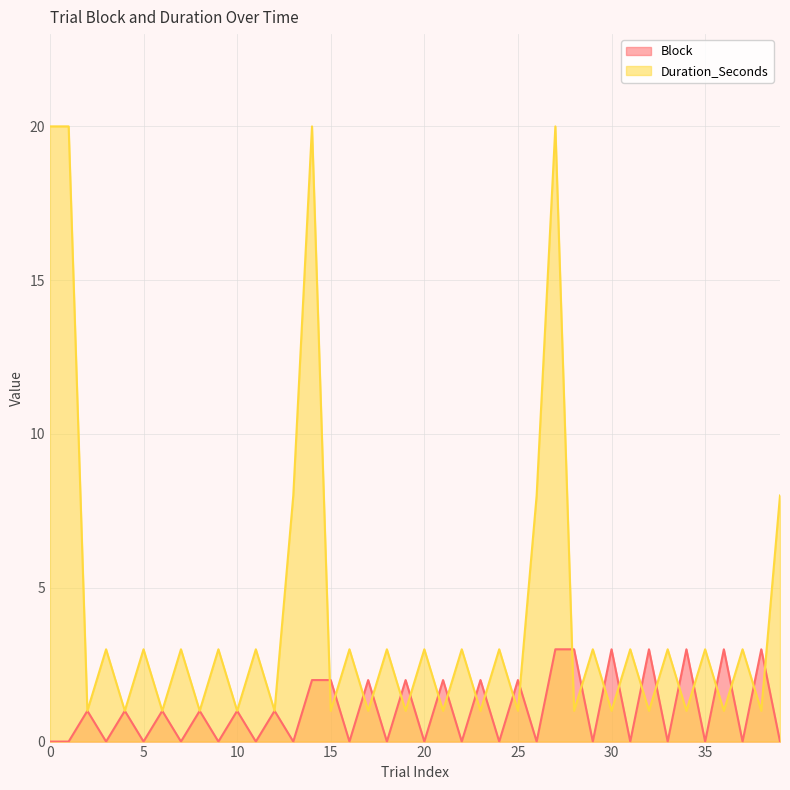

Reading left to right, what are all the values shown in this chart?

Block: 0	0	1	0	1	0	1	0	1	0	1	0	1	0	2	2	0	2	0	2	0	2	0	2	0	2	0	3	3	0	3	0	3	0	3	0	3	0	3	0
Duration_Seconds: 20	20	1	3	1	3	1	3	1	3	1	3	1	8	20	1	3	1	3	1	3	1	3	1	3	1	8	20	1	3	1	3	1	3	1	3	1	3	1	8